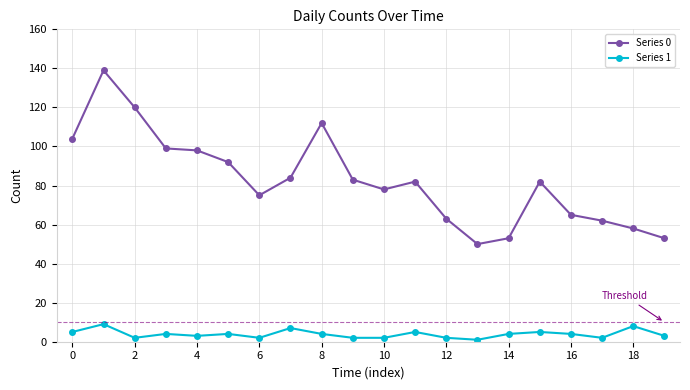

Which series has the largest total across all categories?

Series 0